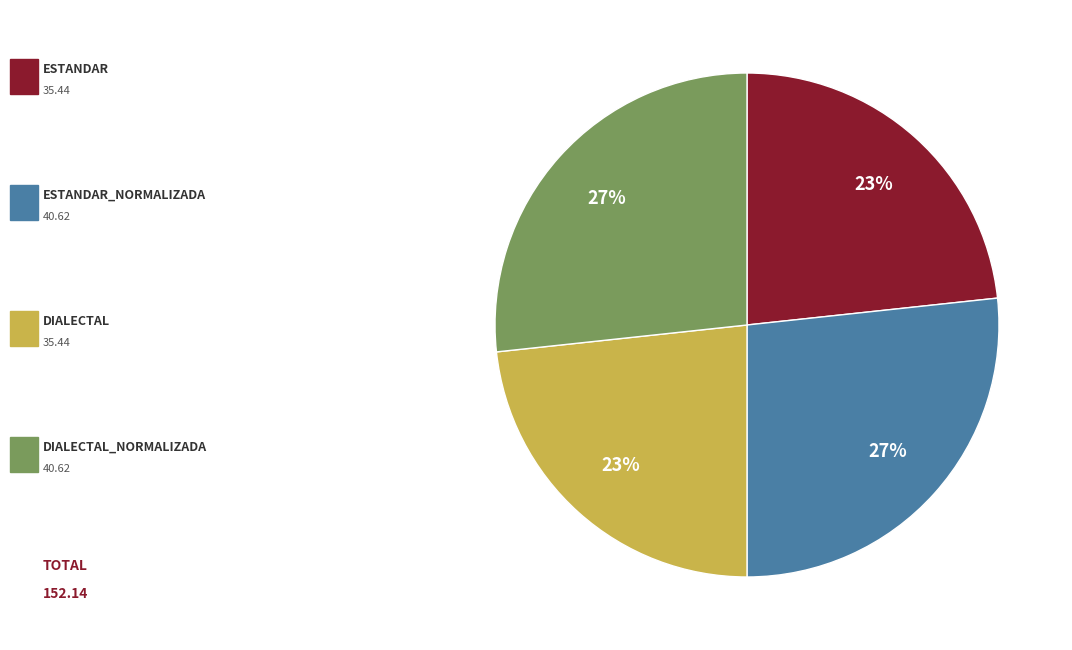

Count the number of slices in the pie.

4